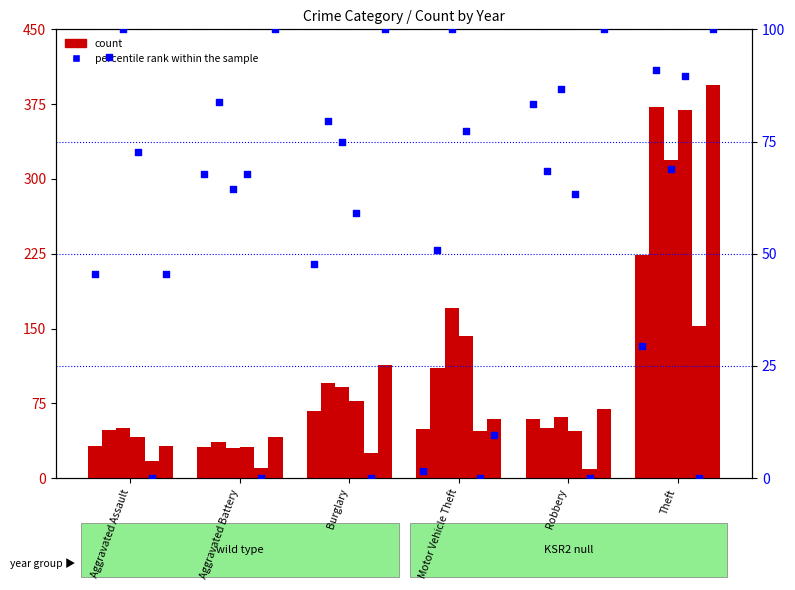

At how many categories does at least one series exceed 160?

2